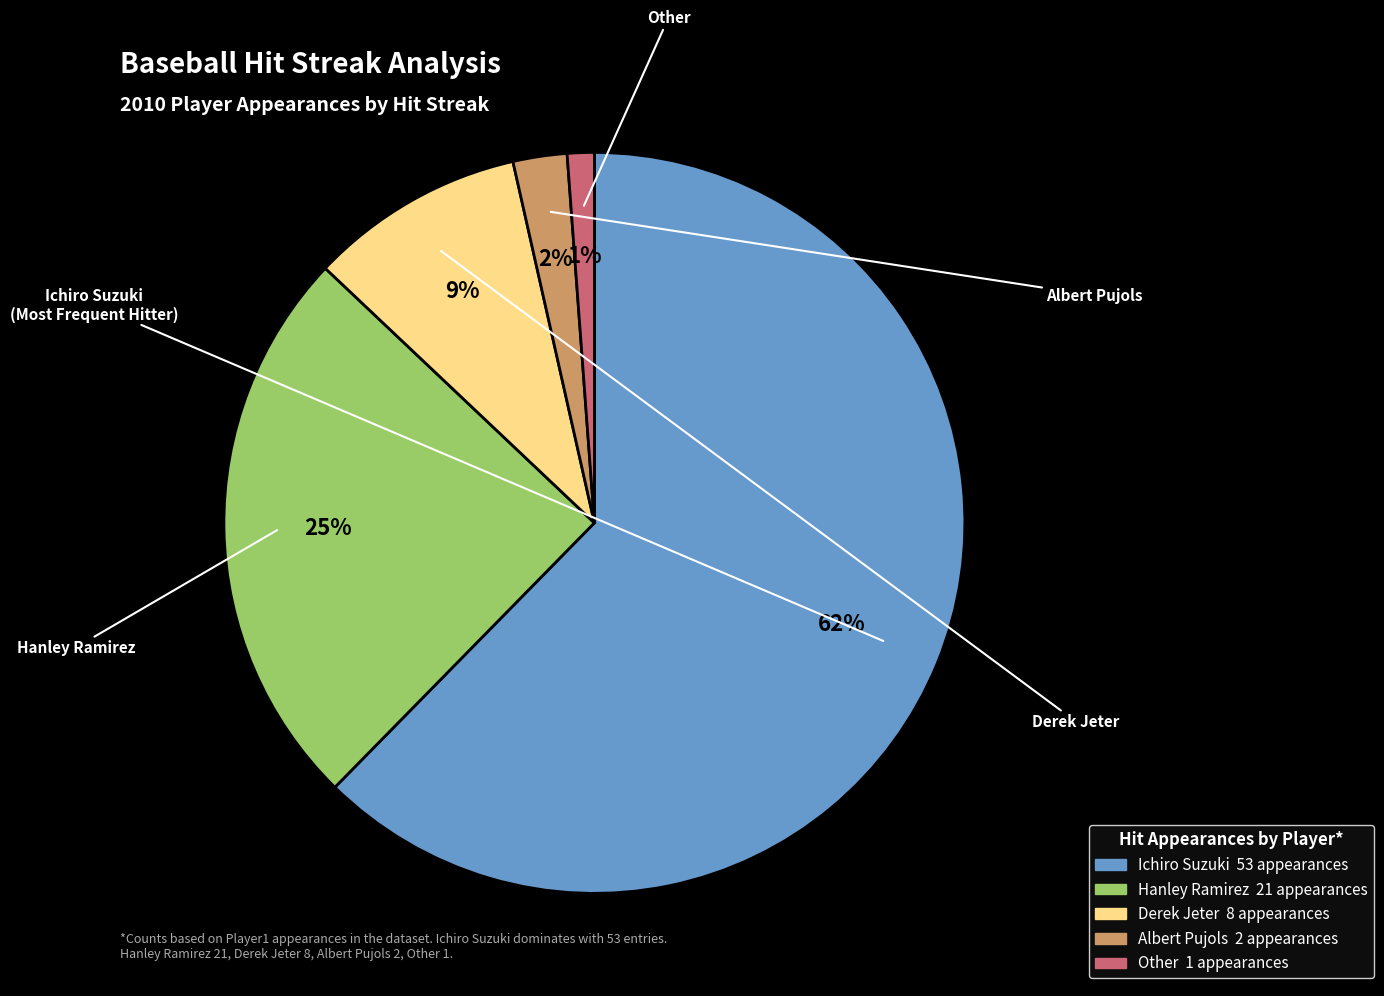

To the nearest percent, what portion does Derek Jeter represent?

9%